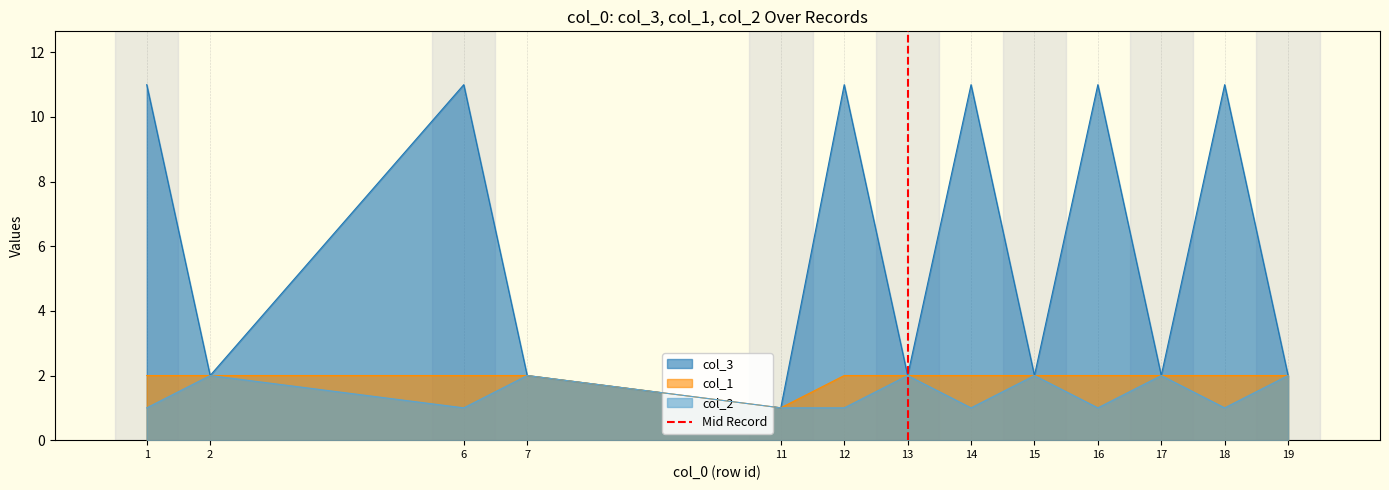

Is it true that col_1 equals 3 at 13?

False